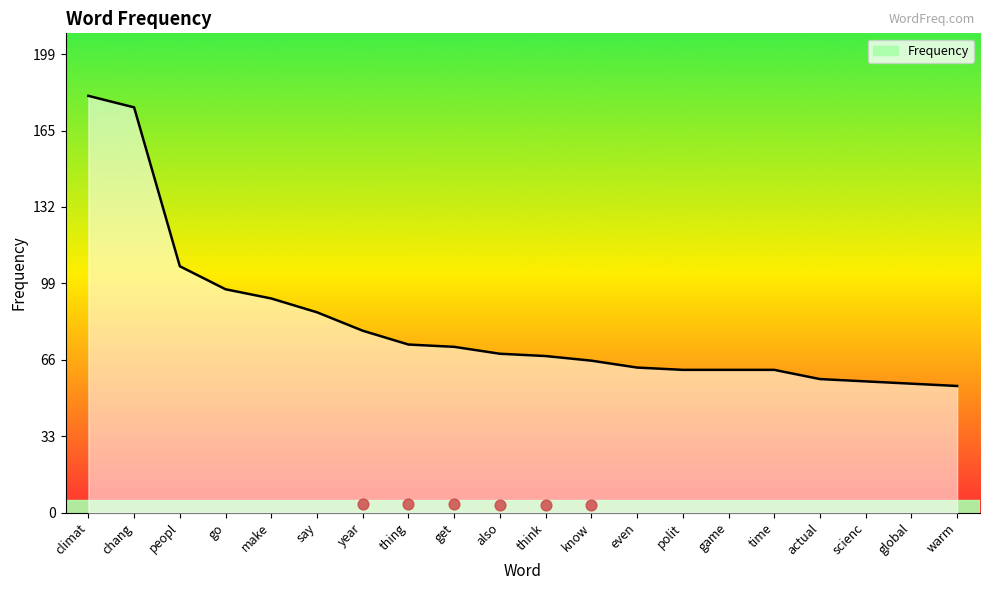

Which has a higher value, global or game?

game